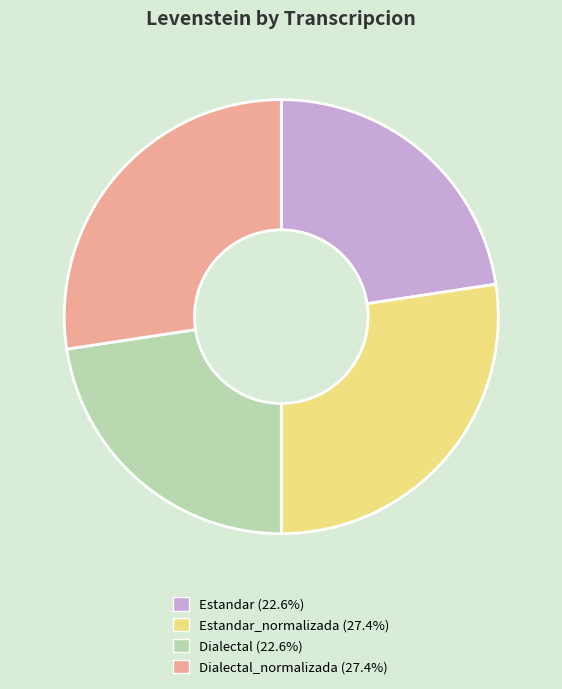

How many slices are in this pie chart?

4